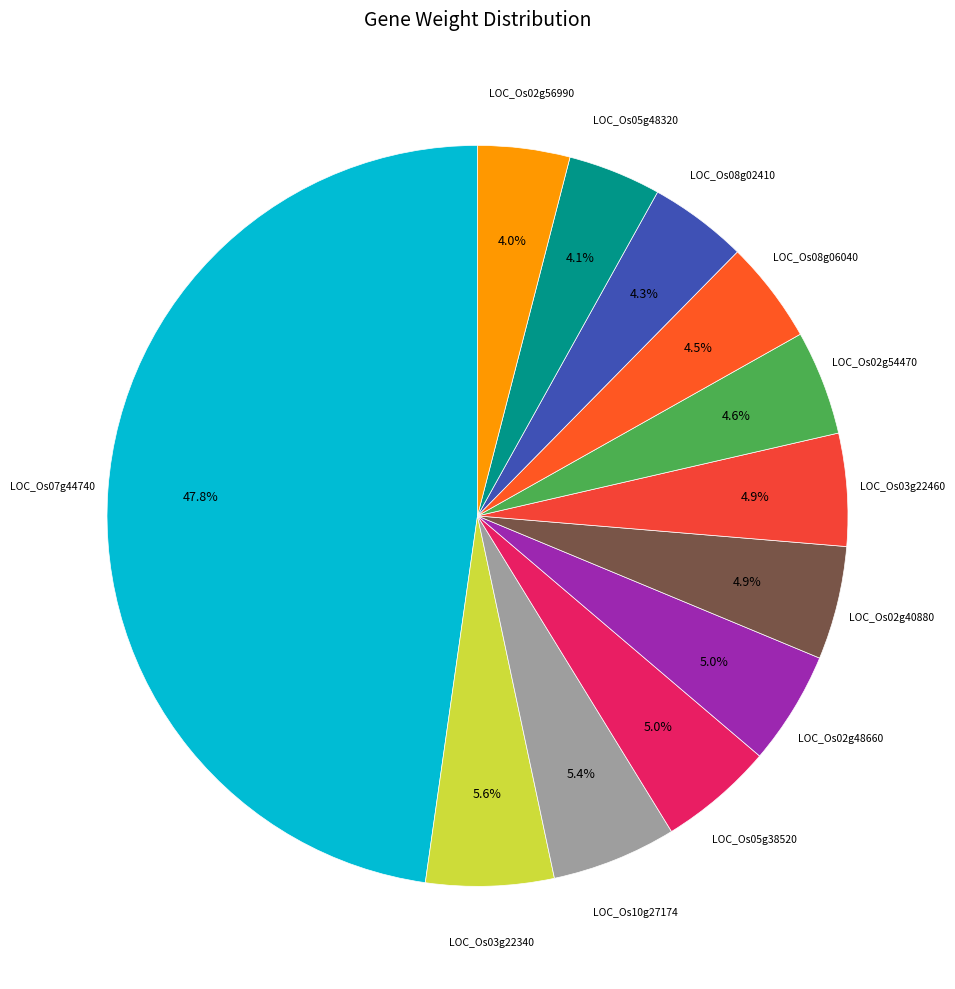

Count the number of slices in the pie.

12